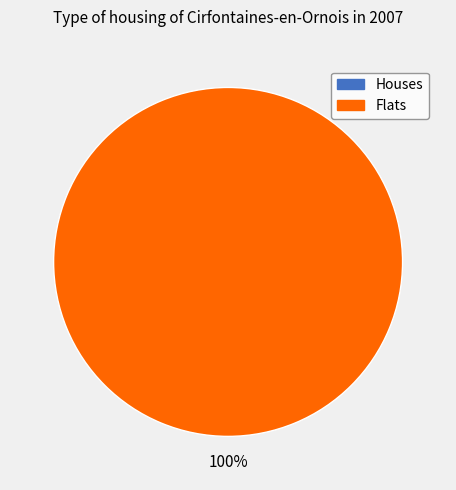

Does any single category account for the majority?

Yes